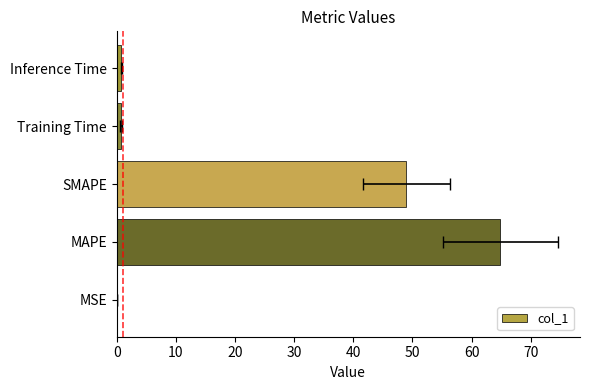

Which has a higher value, MAPE or Inference Time?

MAPE